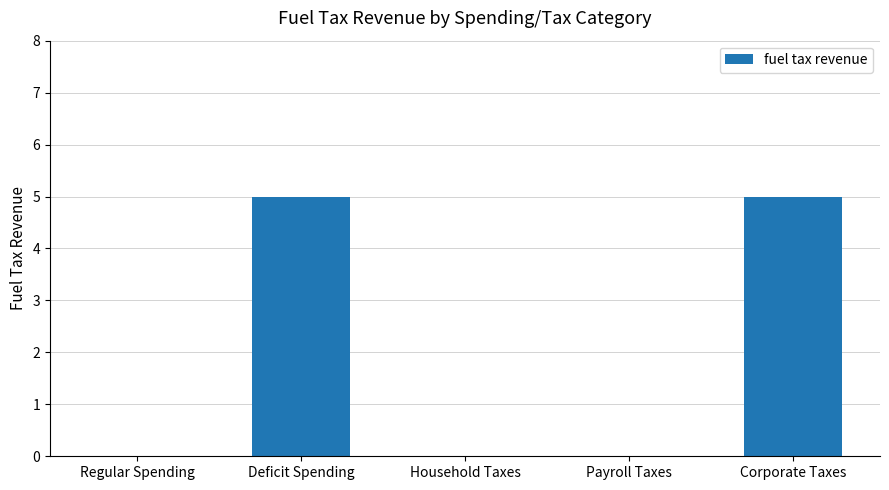

What is the sum of the values at Deficit Spending and Household Taxes?

5